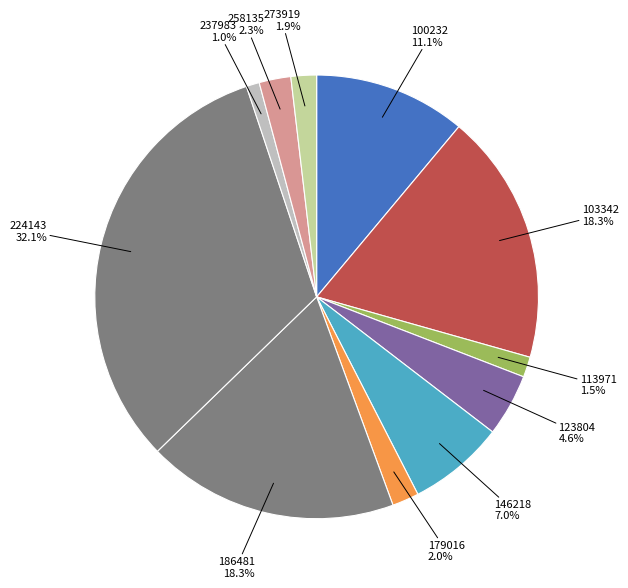

To the nearest percent, what percentage of the pie is 273919?

2%